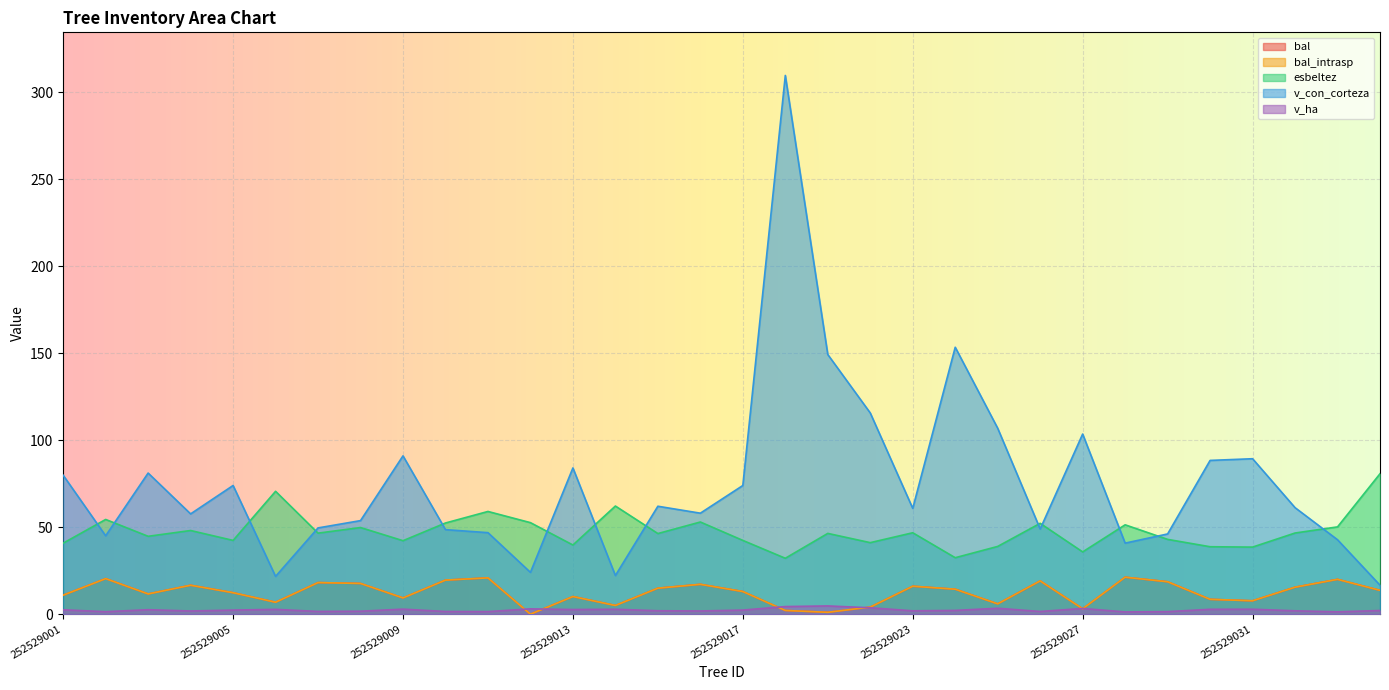

Which series has the largest total across all categories?

v_con_corteza